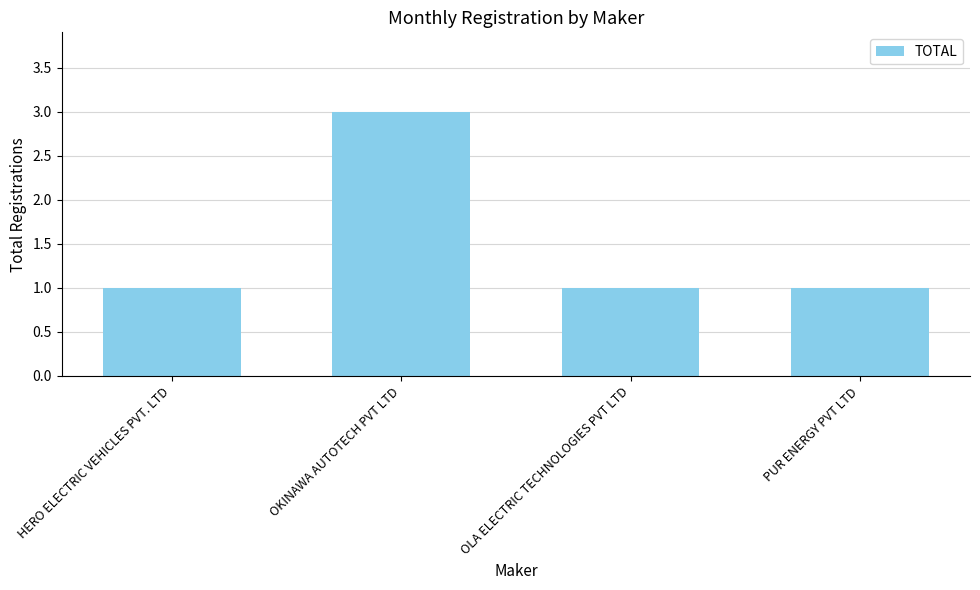

Reading right to left, what are all the values shown in this chart?

1	1	3	1